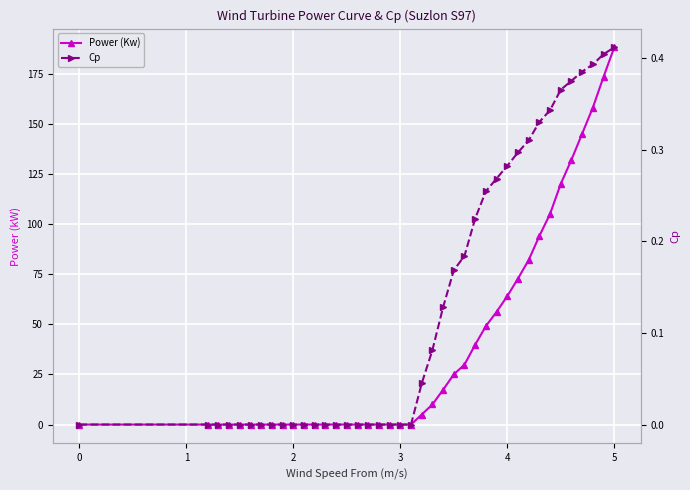

Is the value of Power (Kw) at −1 greater than the value of Cp at 38?

No